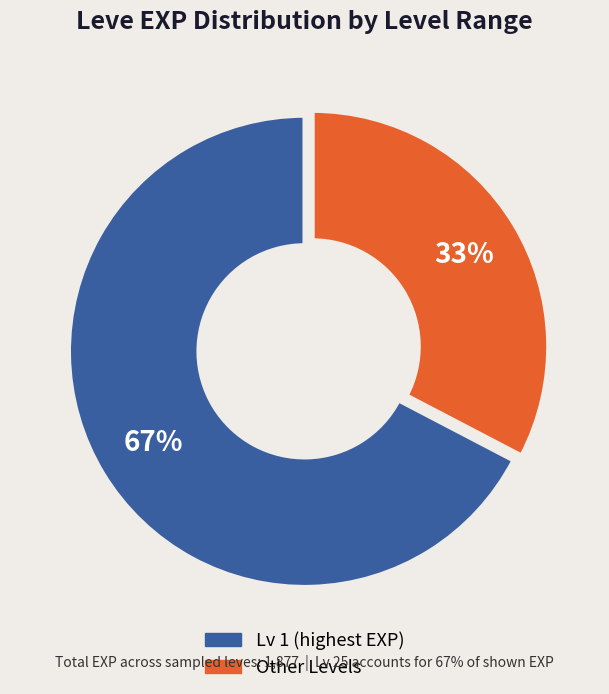

Does any single category account for the majority?

Yes